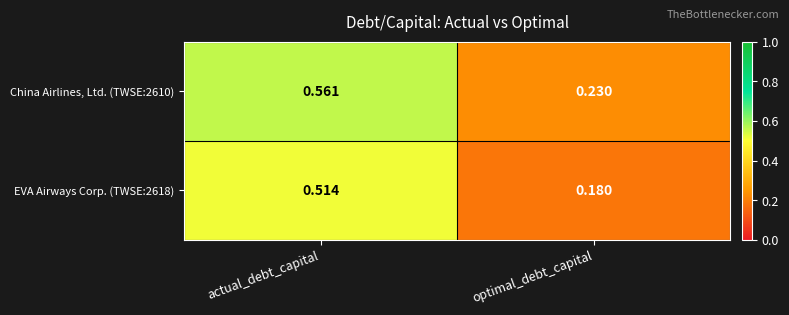

At which label does China Airlines, Ltd. (TWSE:2610) reach its minimum?

optimal_debt_capital